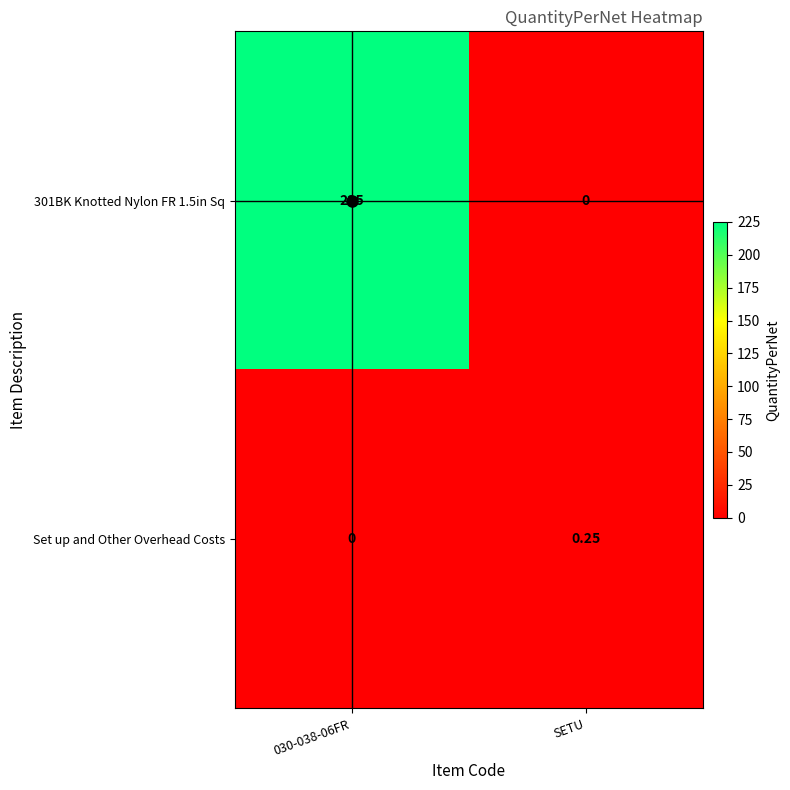

Is the value of 301BK Knotted Nylon FR 1.5in Sq at SETU greater than the value of Set up and Other Overhead Costs at SETU?

No